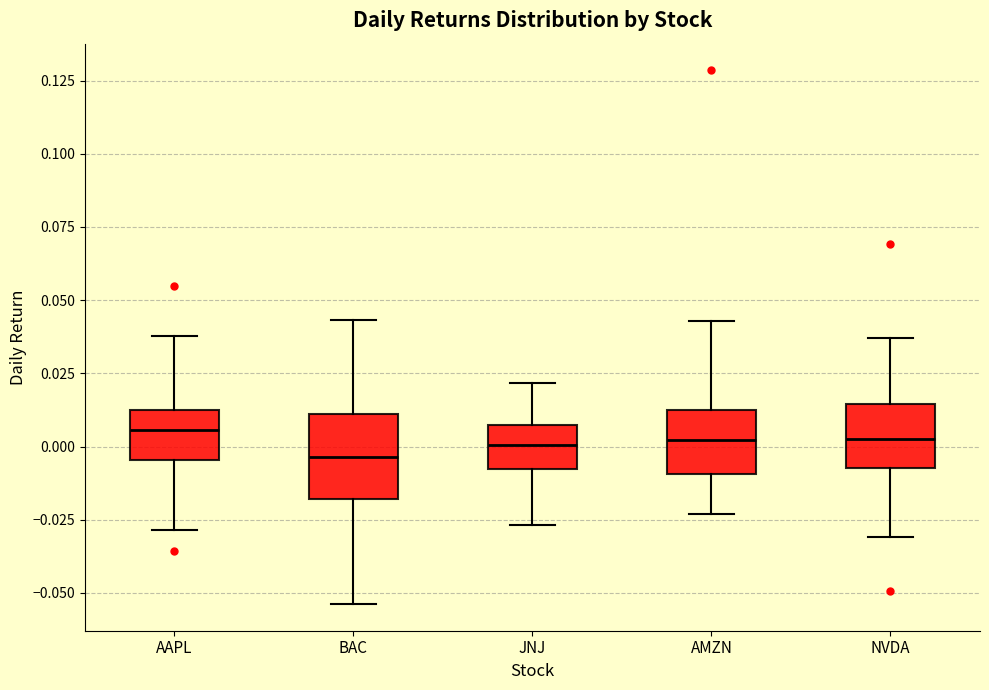

Where does the median line of the box for NVDA sit on the y-axis? The values are not printed on the chart, so give them approximately, as read against the axis.

0.005